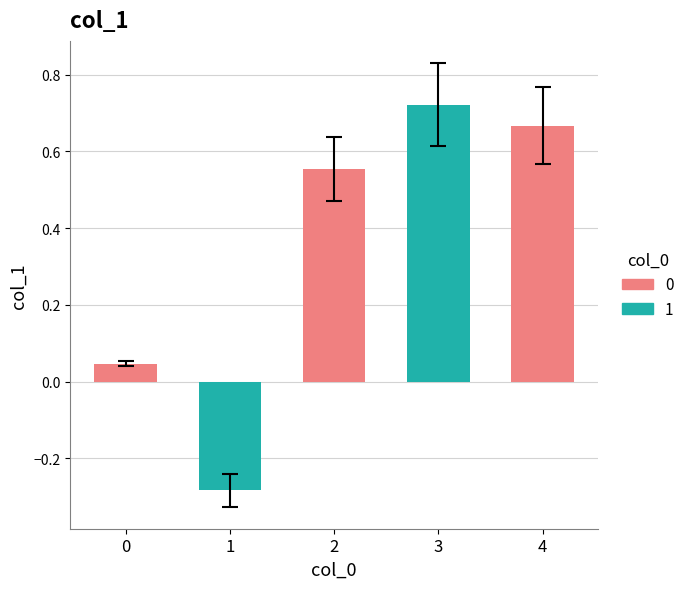

What is the value of the 3rd bar from the left?

0.6